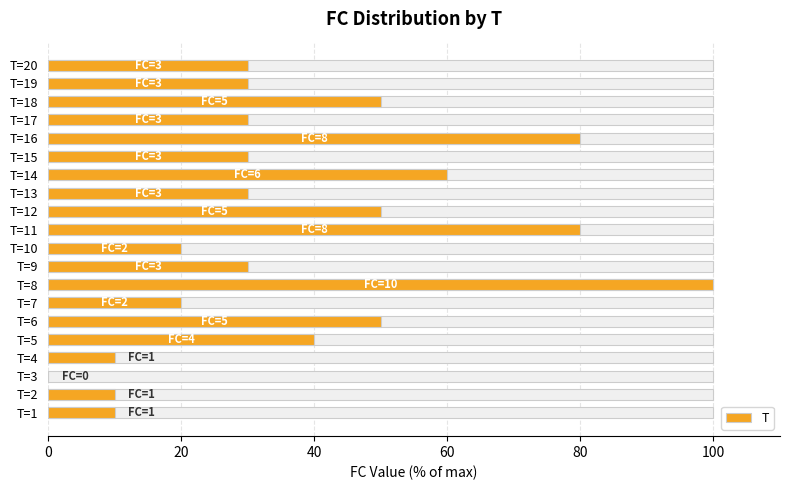

Reading left to right, extract all data points from this chart.

10	10	0	10	40	50	20	100	30	20	80	50	30	60	30	80	30	50	30	30